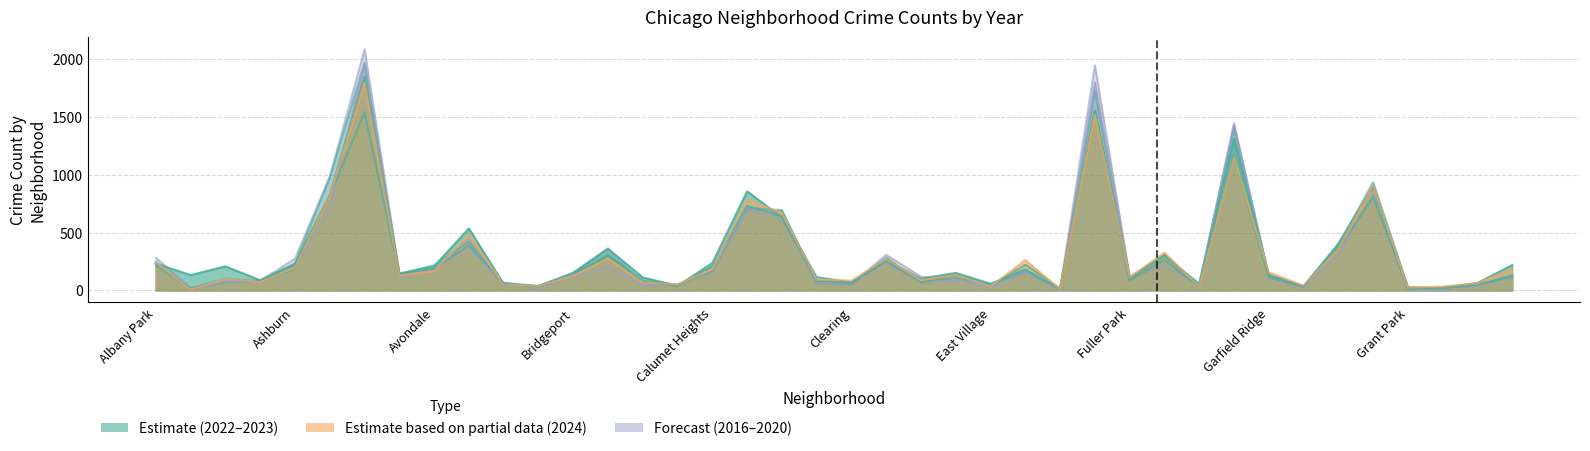

Where is the first local maximum for 2017?

Austin